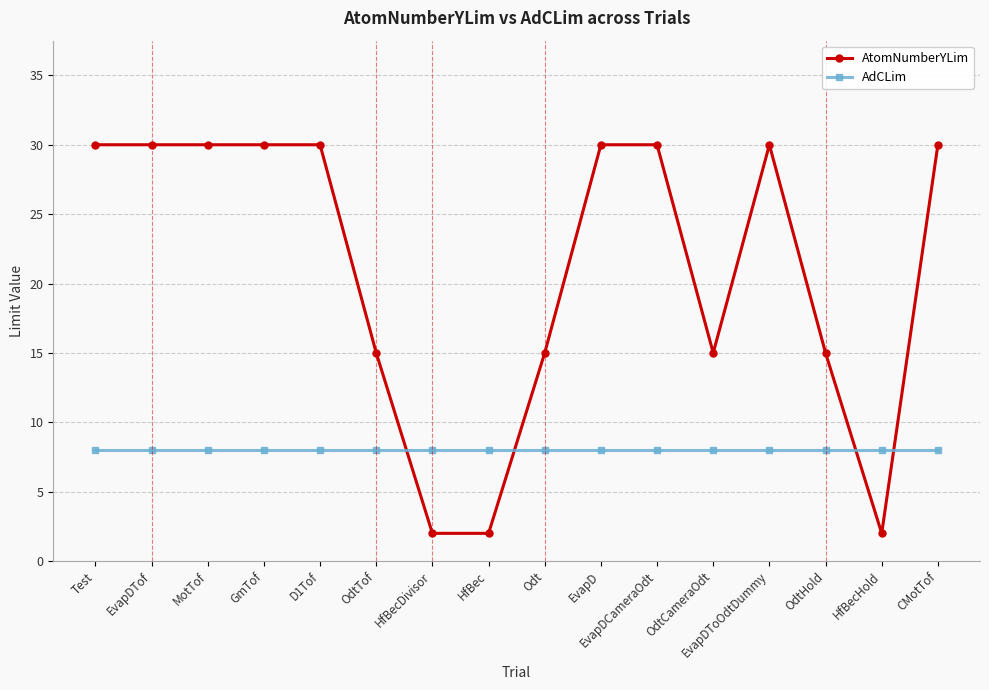

Reading left to right, extract all data points from this chart.

AtomNumberYLim: 30	30	30	30	30	15	2	2	15	30	30	15	30	15	2	30
AdCLim: 8	8	8	8	8	8	8	8	8	8	8	8	8	8	8	8